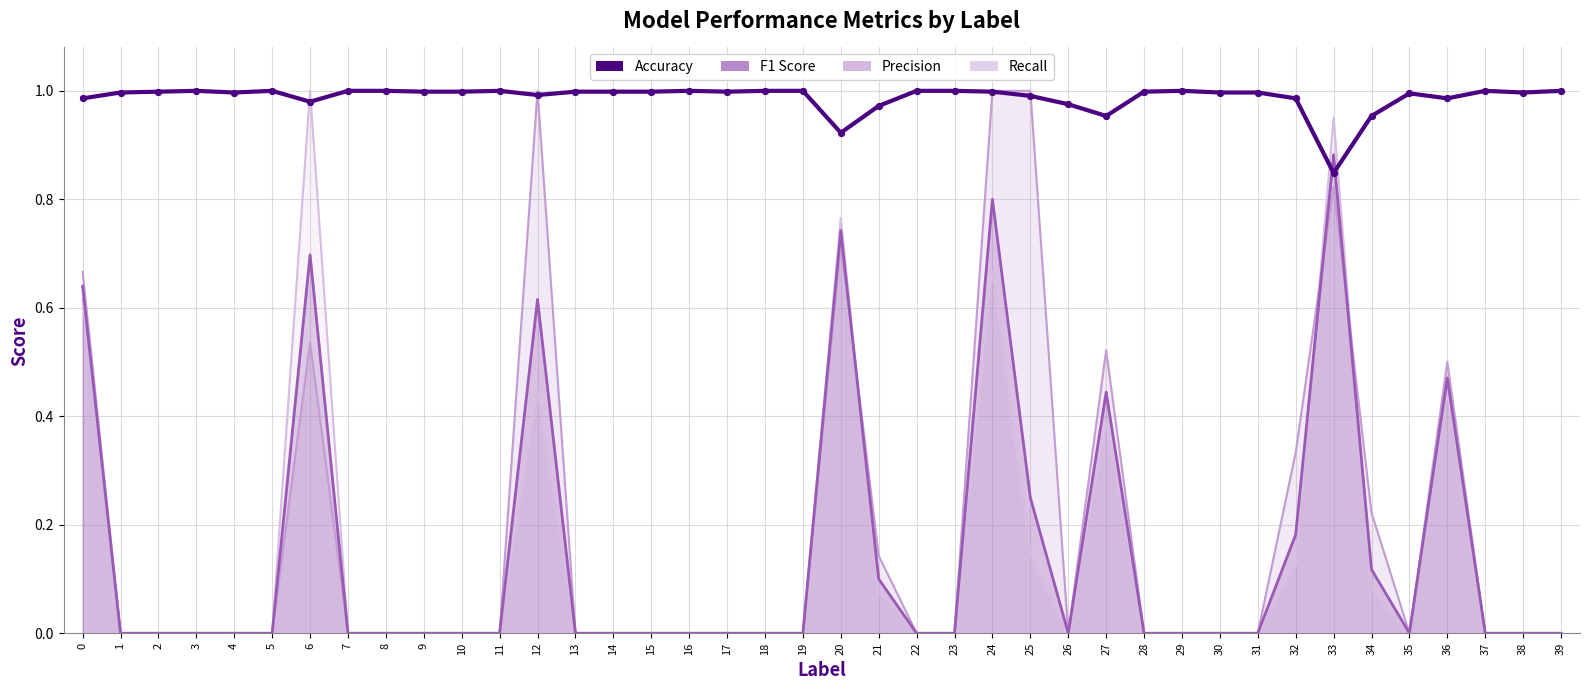

Between 14 and 36, which is larger?

14